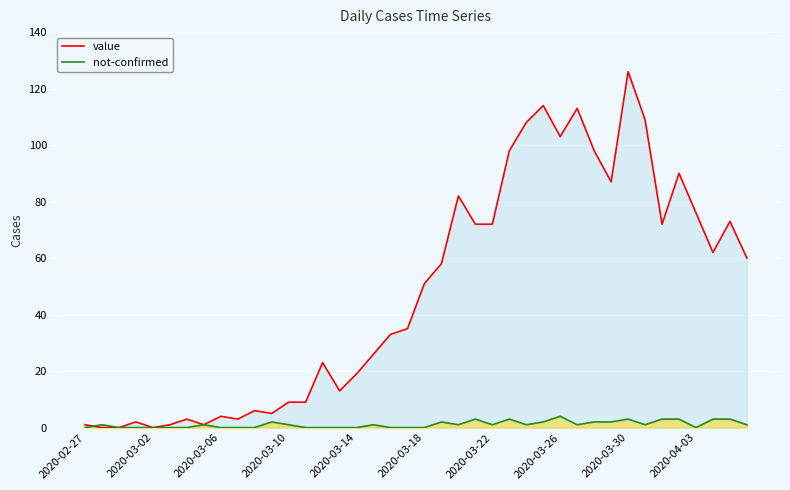

The value series shows 4 at 2020-03-06. True or false?

True